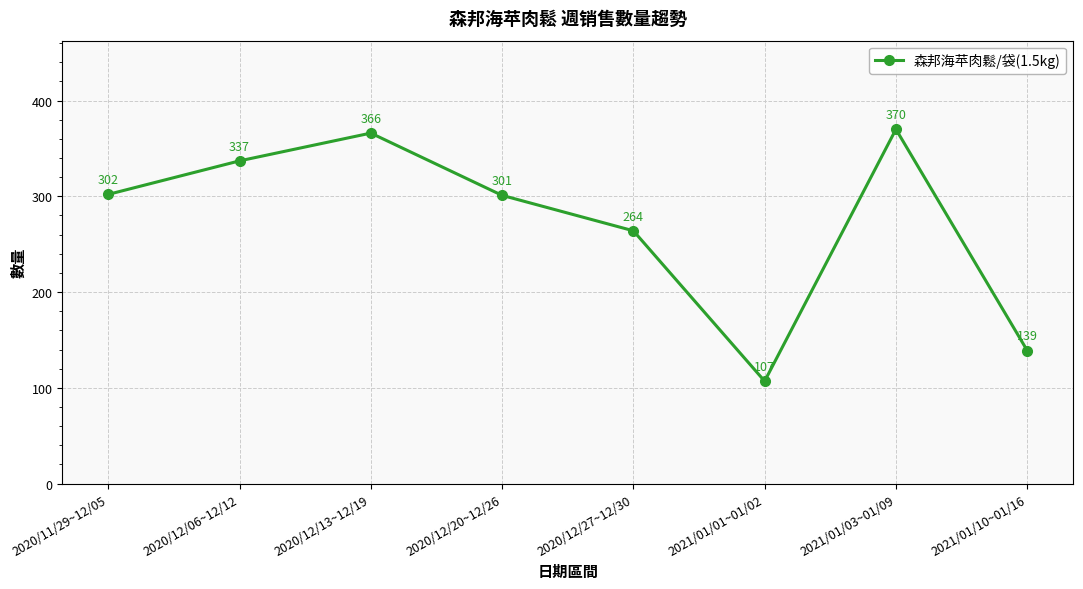

Which label corresponds to the largest value in the chart?

2021/01/03~01/09